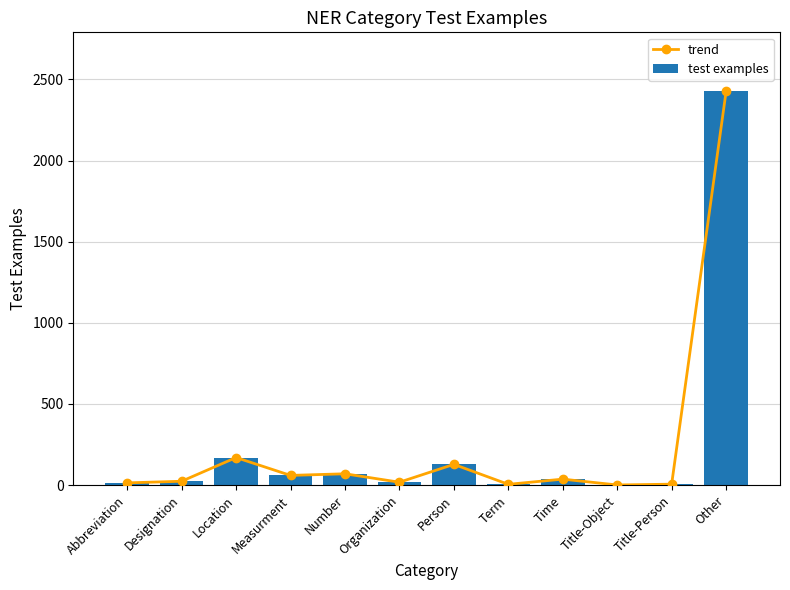

At which label does test examples first exceed 37?

Location